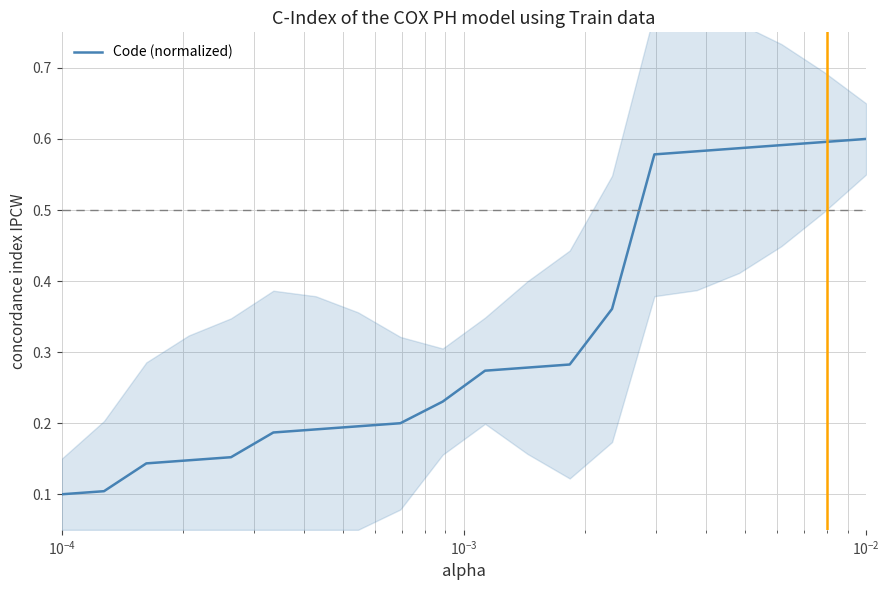

What is the average value?

0.3